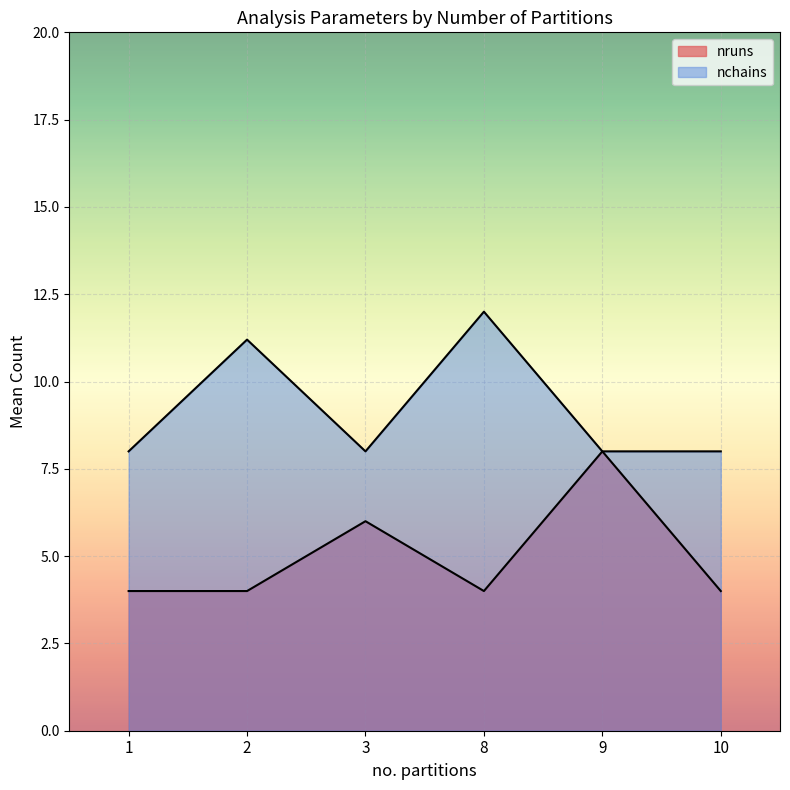

What are all the series names shown in the legend?

nruns, nchains